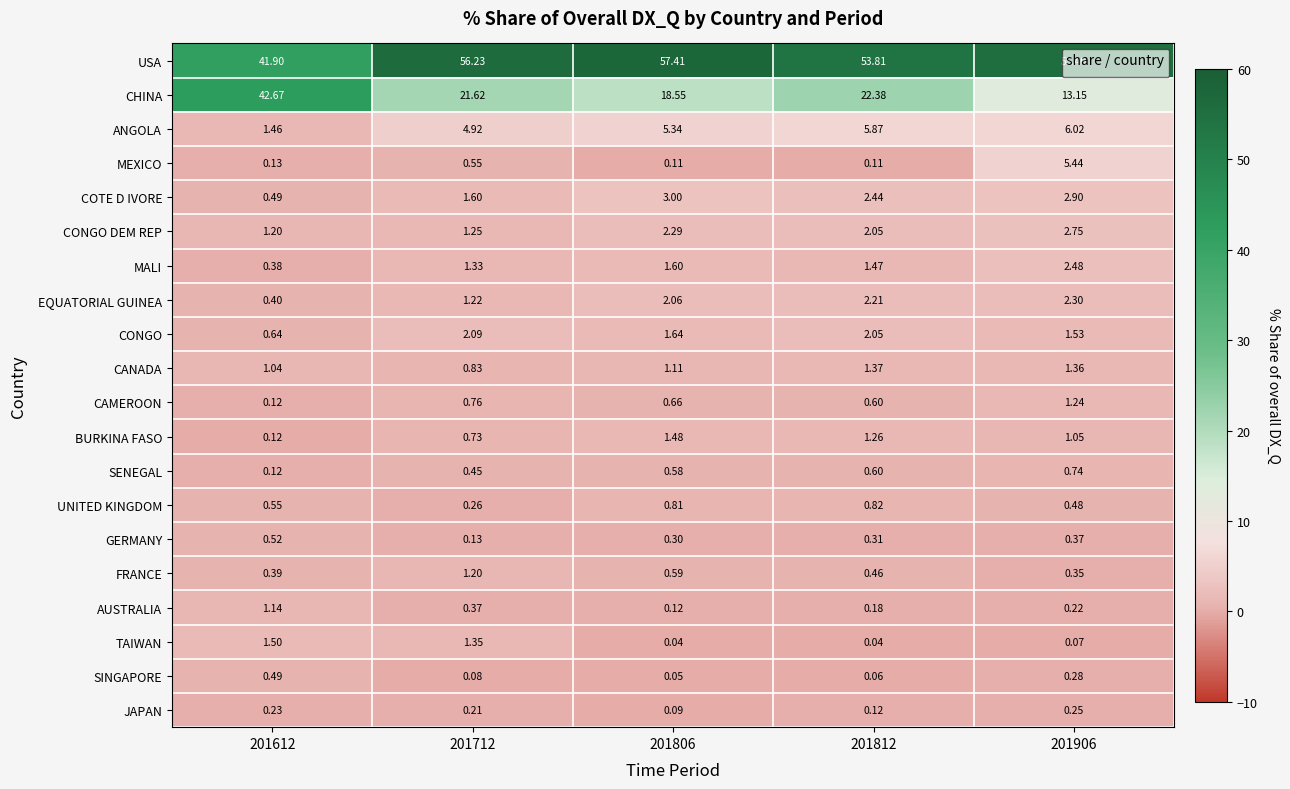

Which series has the largest total across all categories?

USA